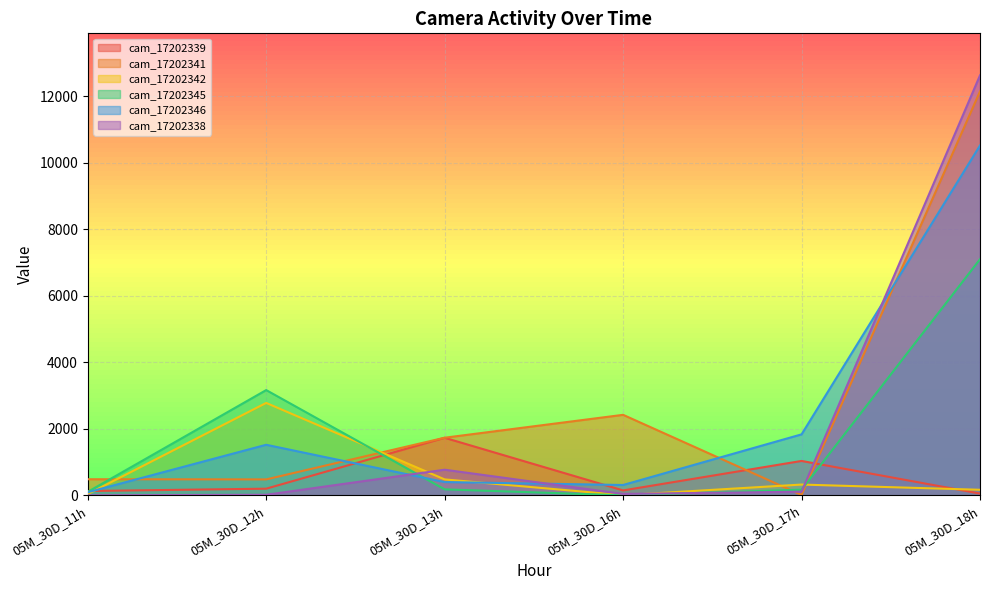

What is the value of the cam_17202342 point at the 3rd from the left?

479